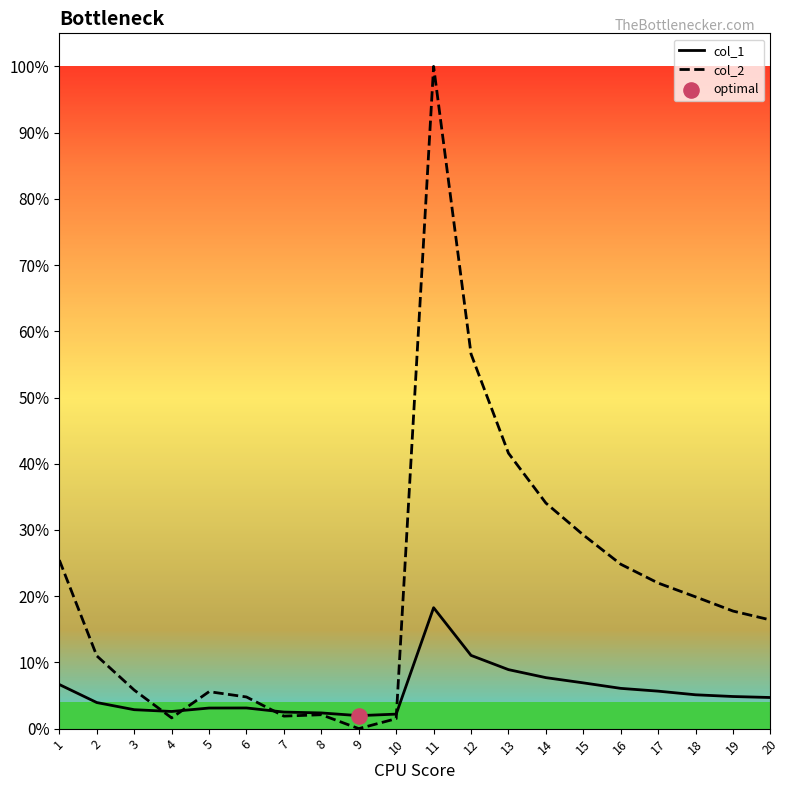

Which series has the largest Y range (max minus min)?

col_2